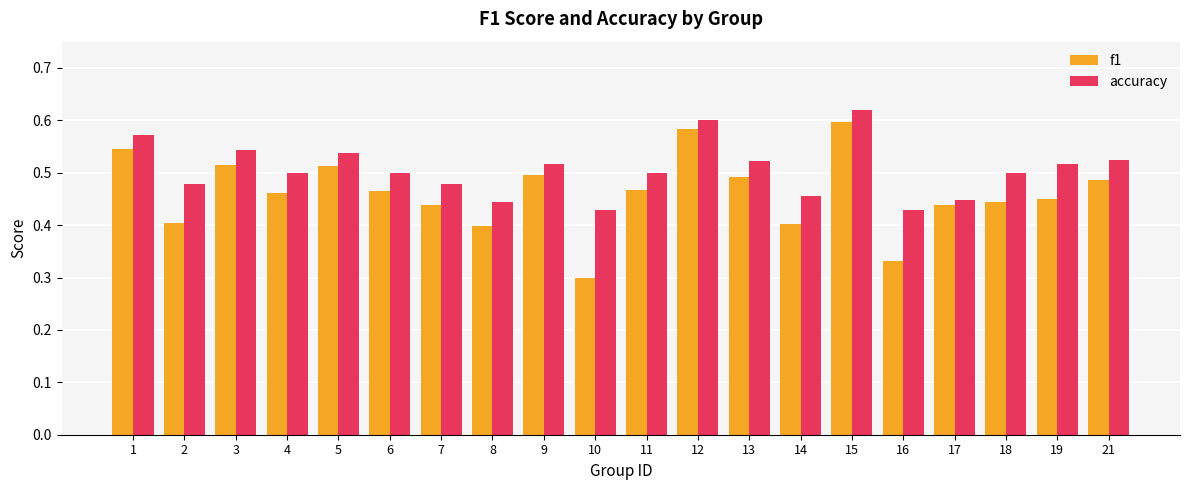

Which series has the largest range (max minus min)?

f1